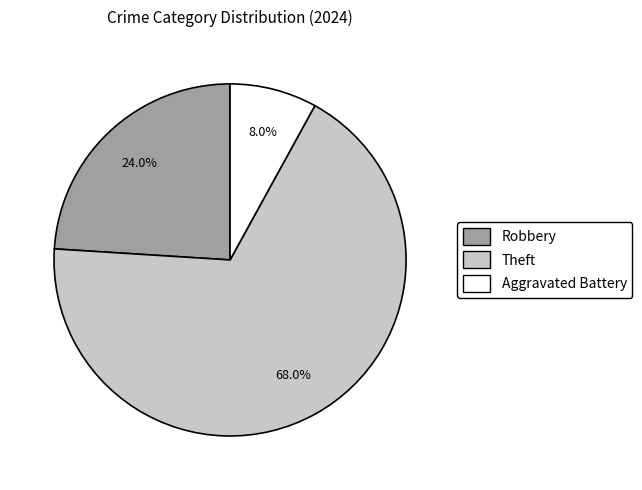

Is there a majority slice in this chart?

Yes